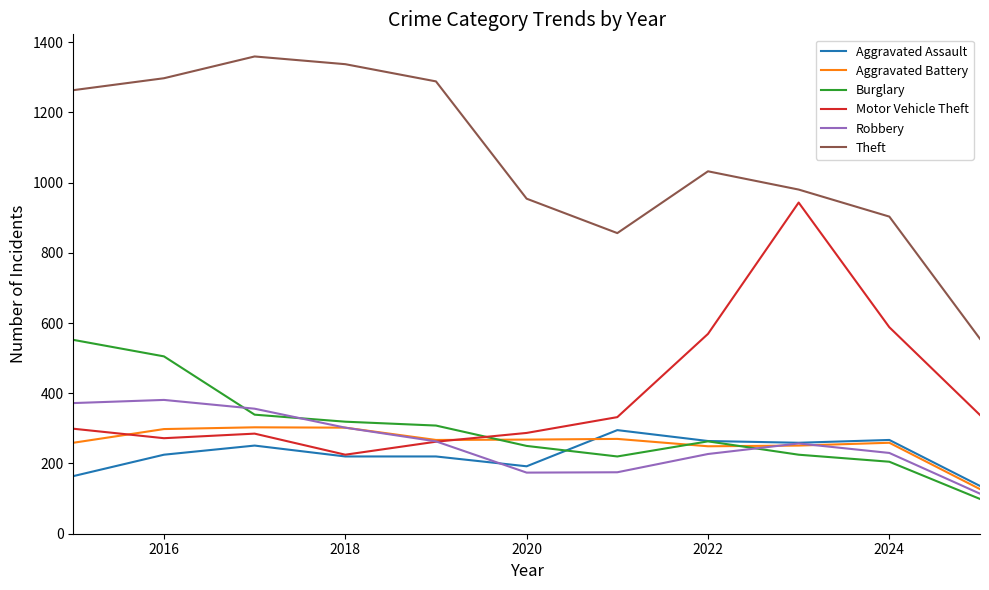

What is the smallest value displayed?

99